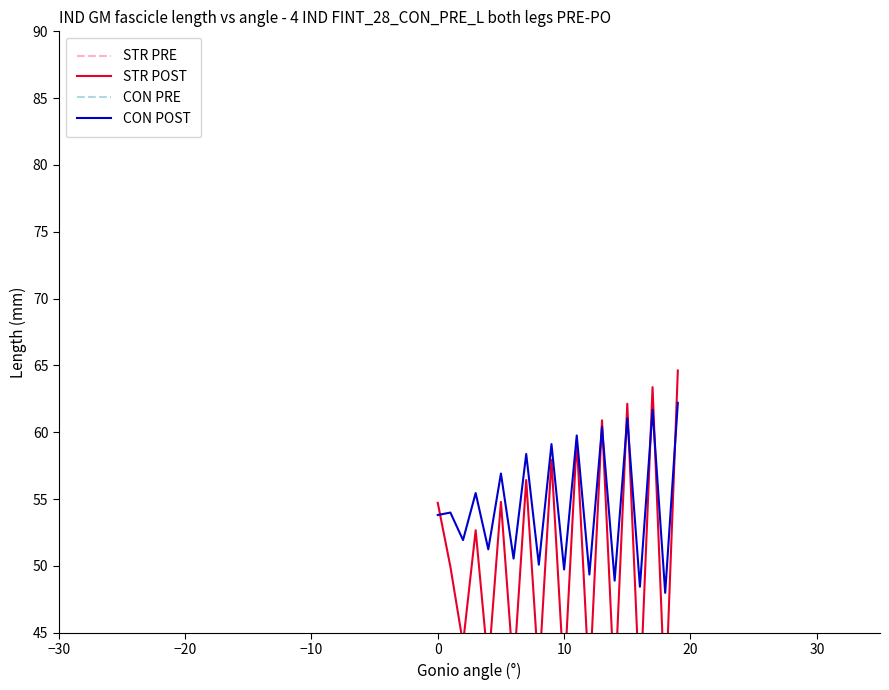

Reading left to right, list all the values displayed in this chart.

STR PRE: 13.0	14.7	14.4	18.1	17.2	21.5	20.2	24.7	23.1	27.9	26.1	31.1	29.1	34.3	32.1	37.5	35.2	40.7	38.2	43.9
STR POST: 54.7	49.9	44.2	52.7	42.5	54.8	42.0	56.4	41.8	57.9	41.4	59.4	41.0	60.9	40.5	62.1	40.0	63.4	39.6	64.6
CON PRE: 16.8	18.1	18.1	20.7	20.7	23.3	23.2	25.9	25.8	28.5	28.4	31.1	31.0	33.6	33.5	36.2	36.1	38.8	38.7	41.4
CON POST: 53.8	54.0	51.9	55.5	51.2	56.9	50.6	58.4	50.1	59.1	49.7	59.8	49.4	60.4	48.9	61.1	48.4	61.7	48.0	62.2